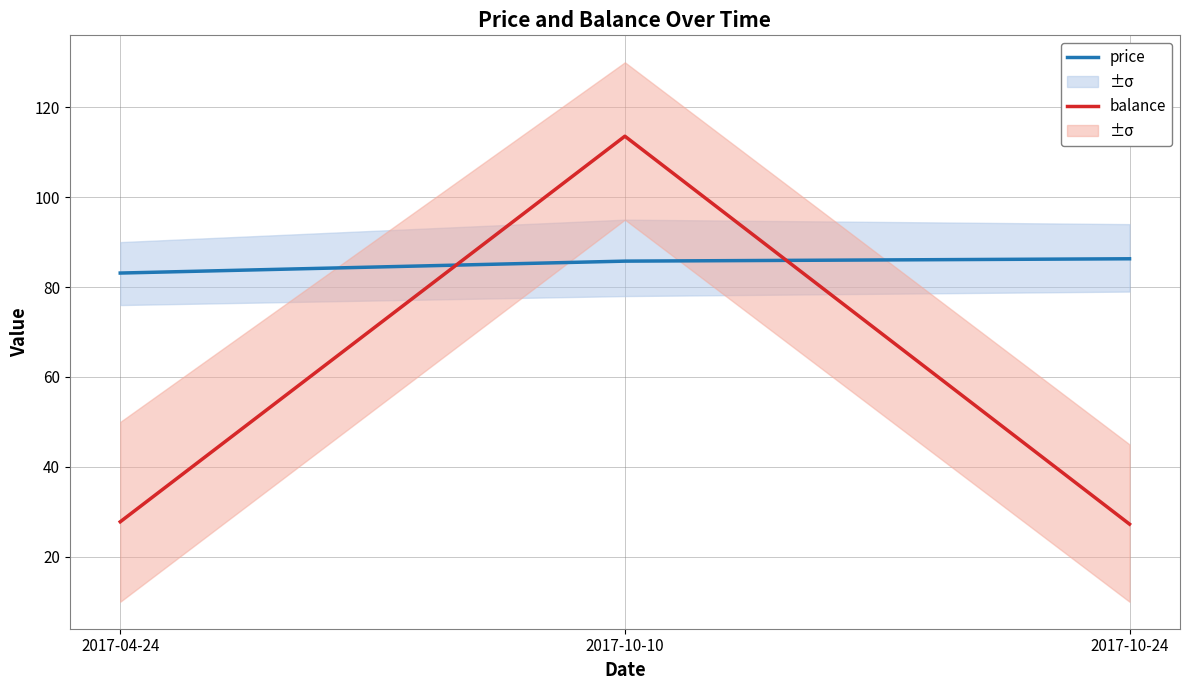

Where does the price series first go above 85?

2017-10-10